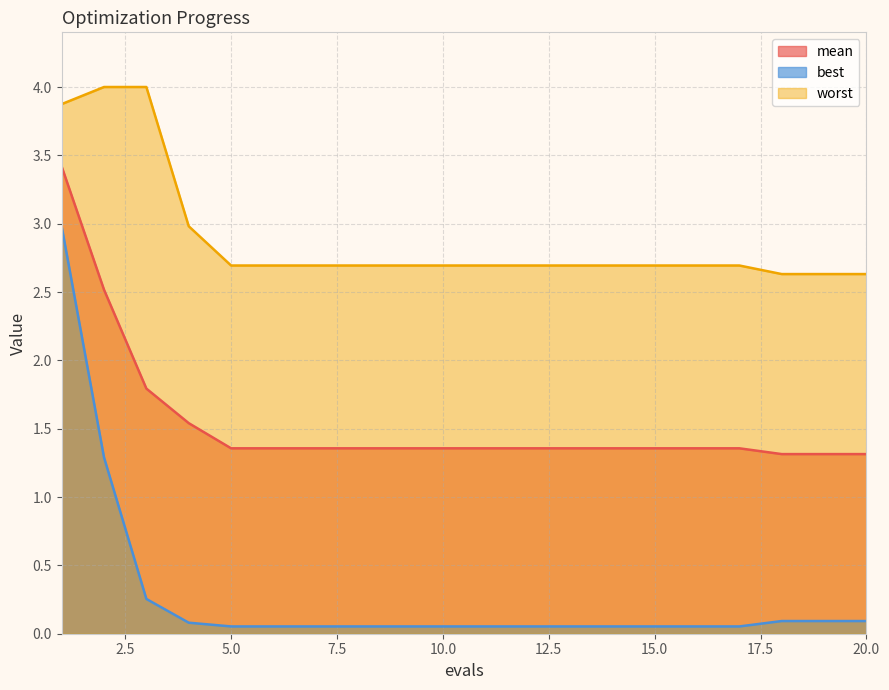

At which category does the chart reach its peak across all series?

2